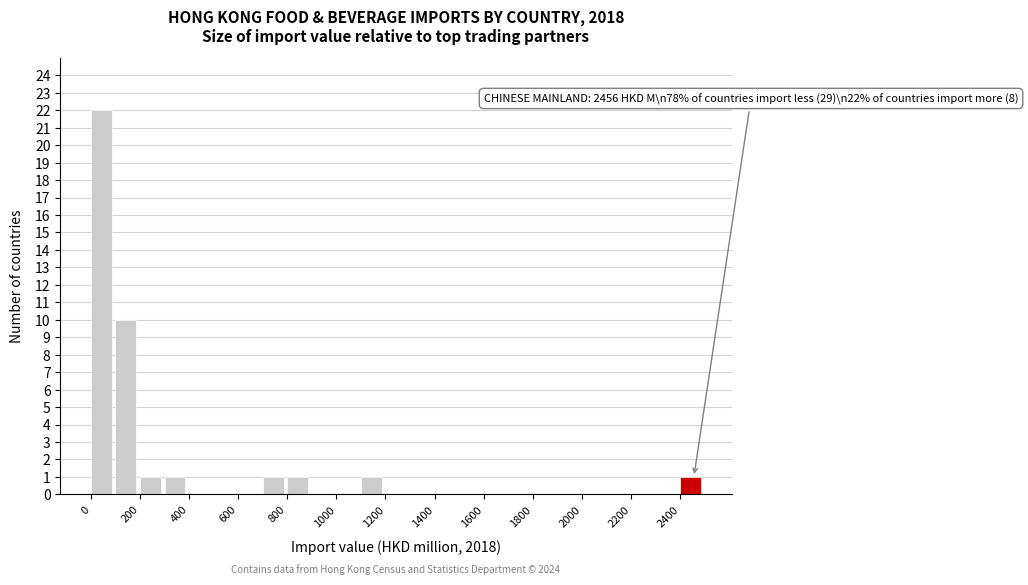

Which range on the x-axis has the tallest bar?

0 to 100